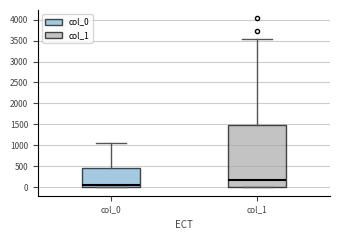

Comparing the boxes themselves (not the whiskers), which one is the tallest?

col_1